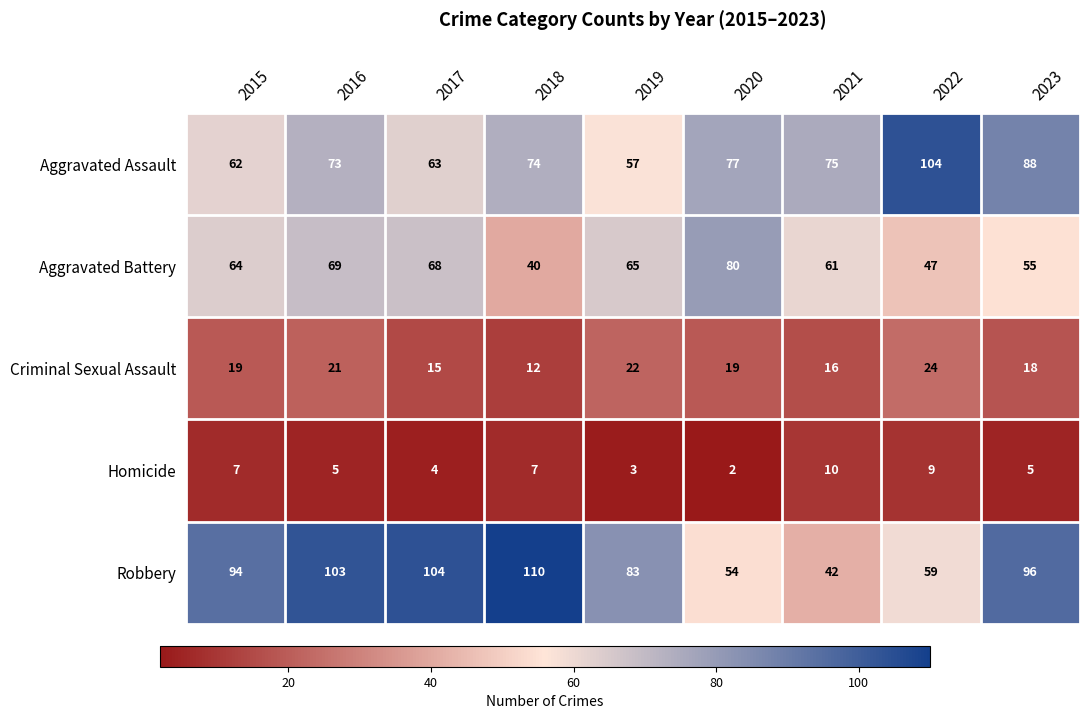

Is it true that Aggravated Battery equals 54 at 2020?

False